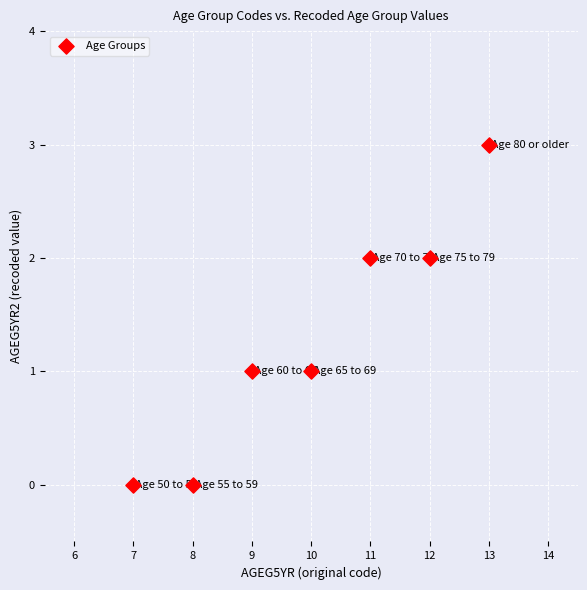

What is the range of Y values (max minus min)?

3